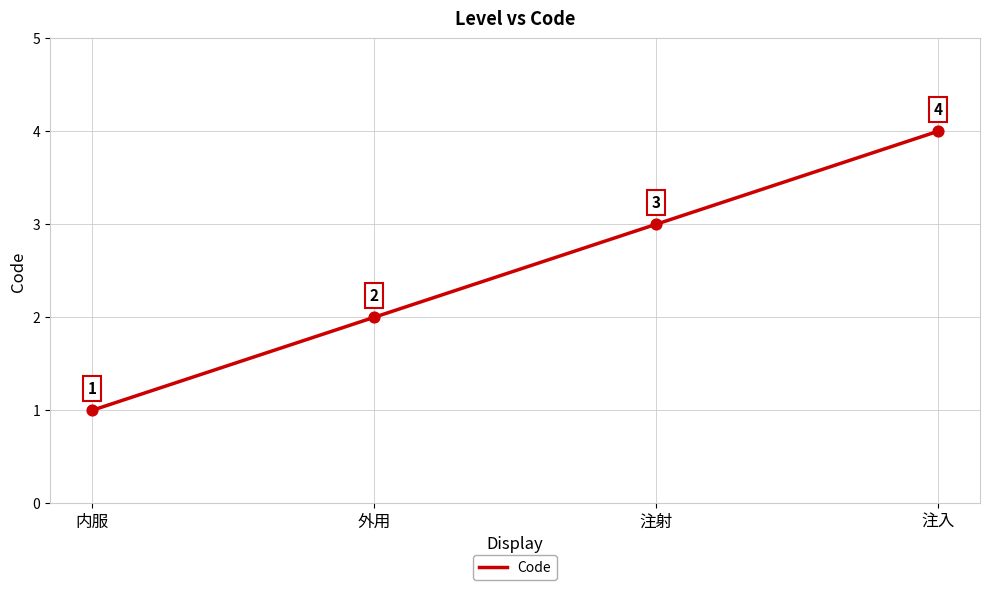

Which has a higher value, 注入 or 内服?

注入